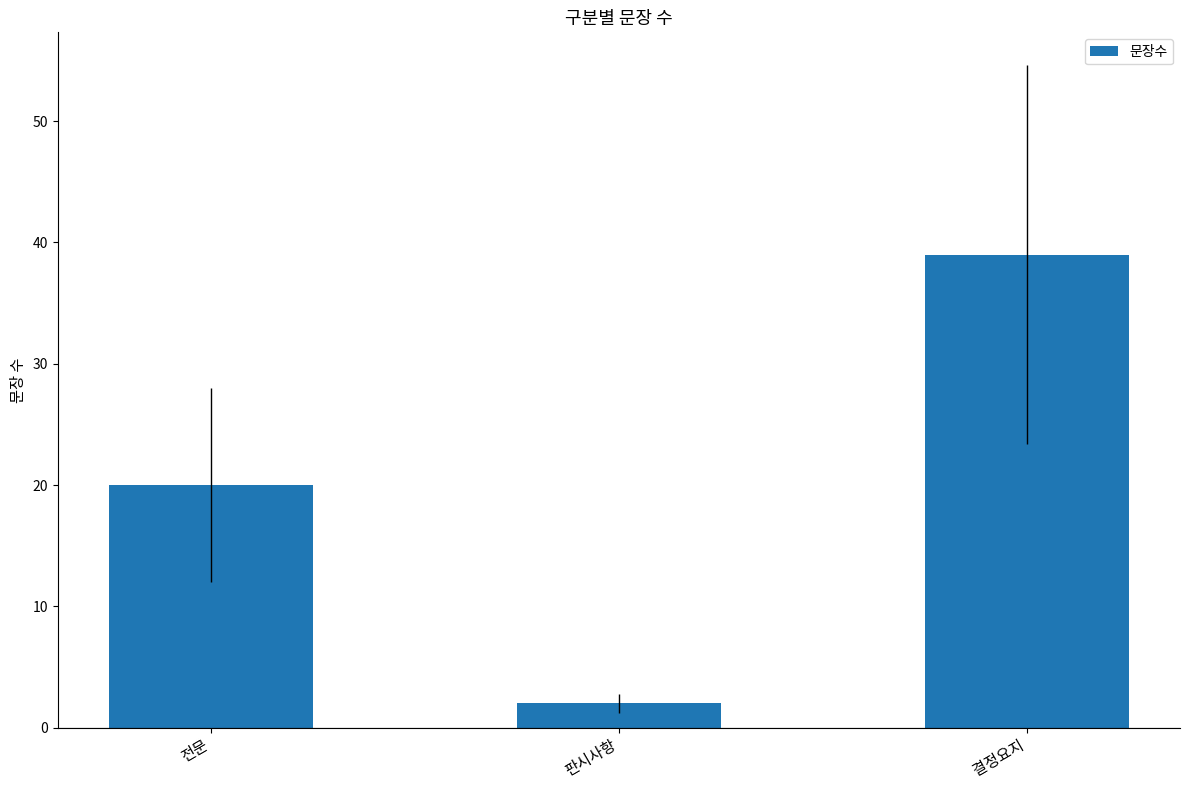

What position from the right is 전문?

3